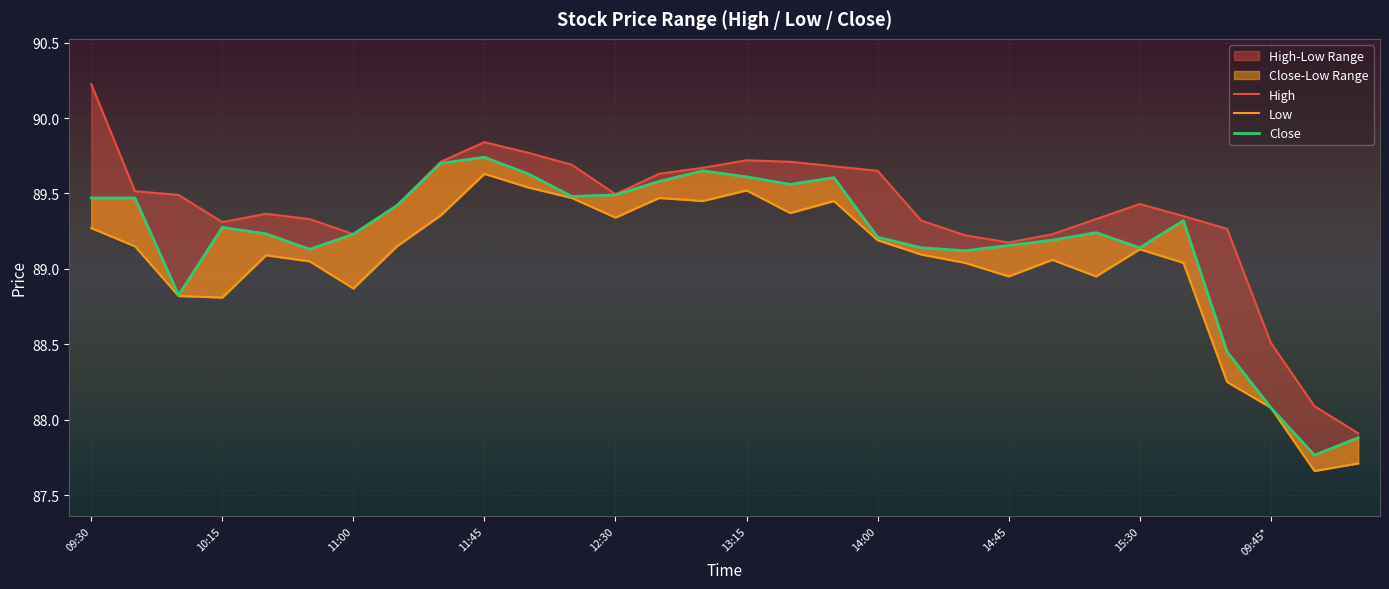

Reading left to right, extract all data points from this chart.

High: 90.2	89.5	89.5	89.3	89.4	89.3	89.2	89.4	89.7	89.8	89.8	89.7	89.5	89.6	89.7	89.7	89.7	89.7	89.7	89.3	89.2	89.2	89.2	89.3	89.4	89.3	89.3	88.5	88.1	87.9
Low: 89.3	89.2	88.8	88.8	89.1	89.1	88.9	89.2	89.4	89.6	89.5	89.5	89.3	89.5	89.4	89.5	89.4	89.4	89.2	89.1	89.0	88.9	89.1	88.9	89.1	89.0	88.2	88.1	87.7	87.7
Close: 89.5	89.5	88.8	89.3	89.2	89.1	89.2	89.4	89.7	89.7	89.6	89.5	89.5	89.6	89.7	89.6	89.6	89.6	89.2	89.1	89.1	89.2	89.2	89.2	89.1	89.3	88.4	88.1	87.8	87.9